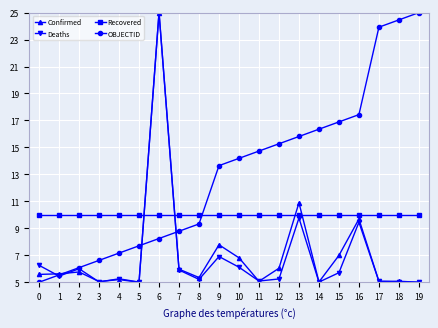

At 0, list the series in order from largest to smallest.

Recovered, Deaths, Confirmed, OBJECTID